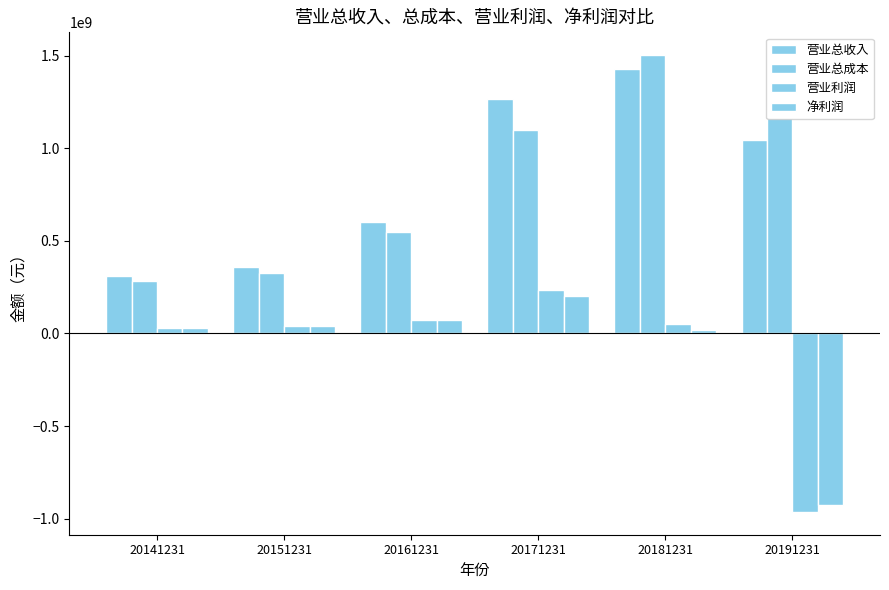

What is the difference between the maximum and second lowest values in the 营业利润 series?

202791628.7